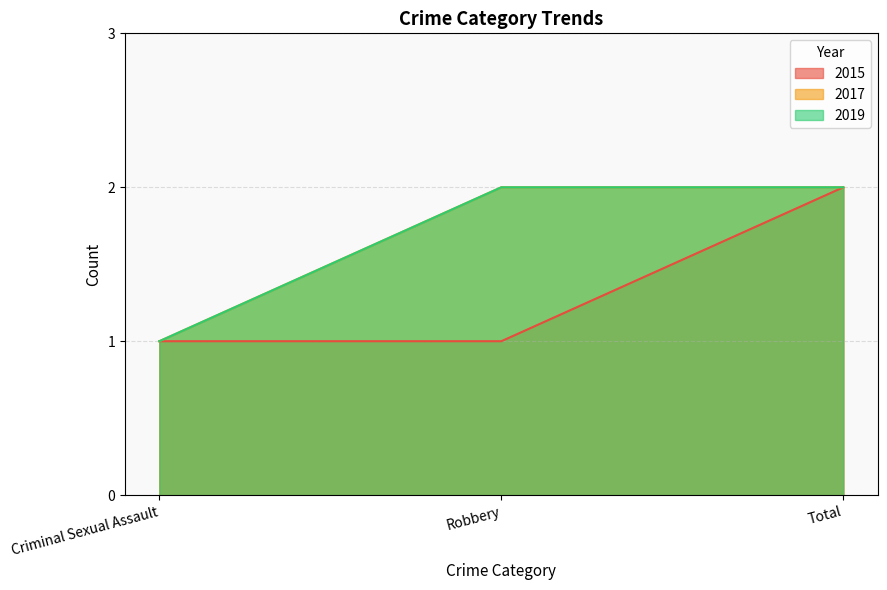

How many categories are shown in the chart?

3